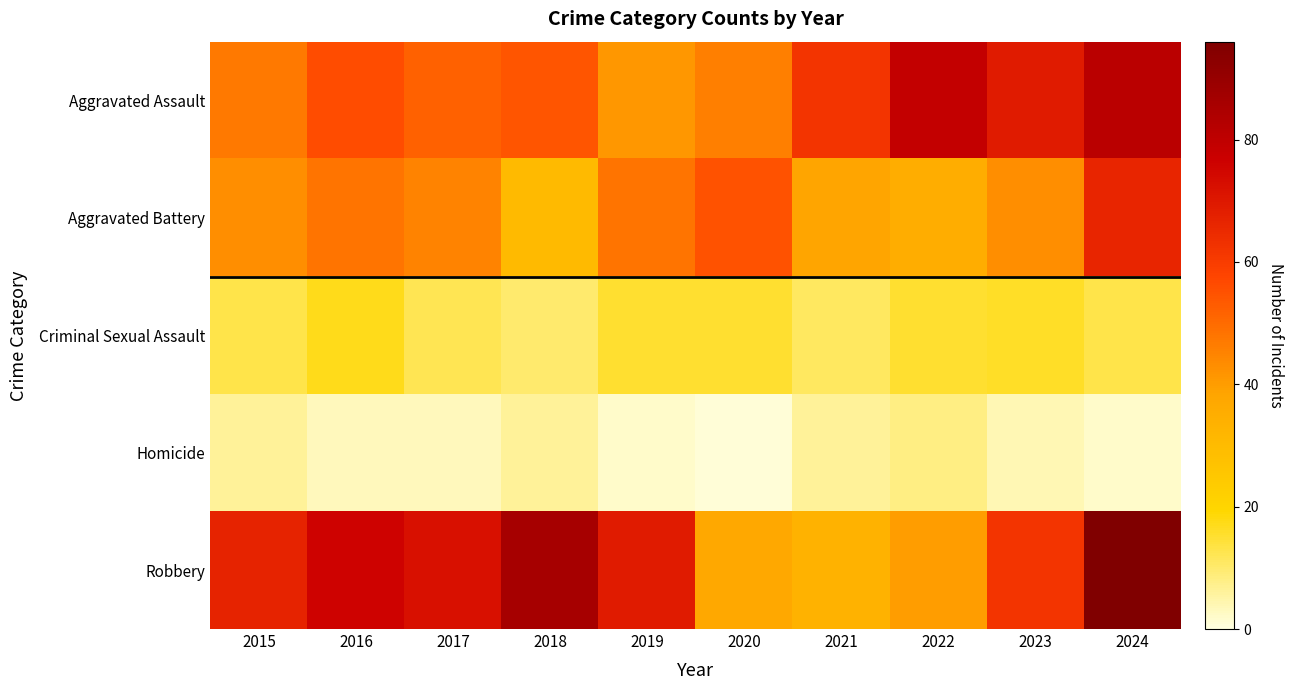

What is the smallest value displayed?

1